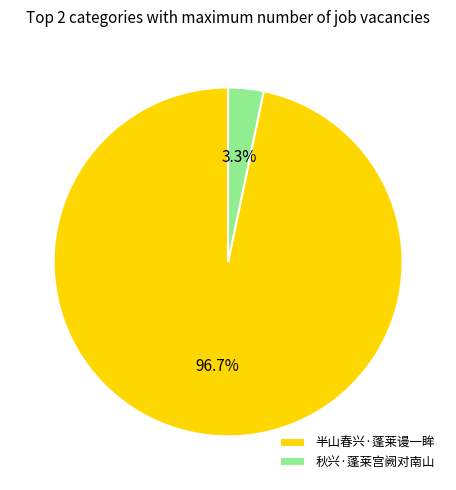

To the nearest percent, what is the difference between the 半山春兴·蓬莱谩一眸 and 秋兴·蓬莱宫阙对南山 slice percentages?

93%